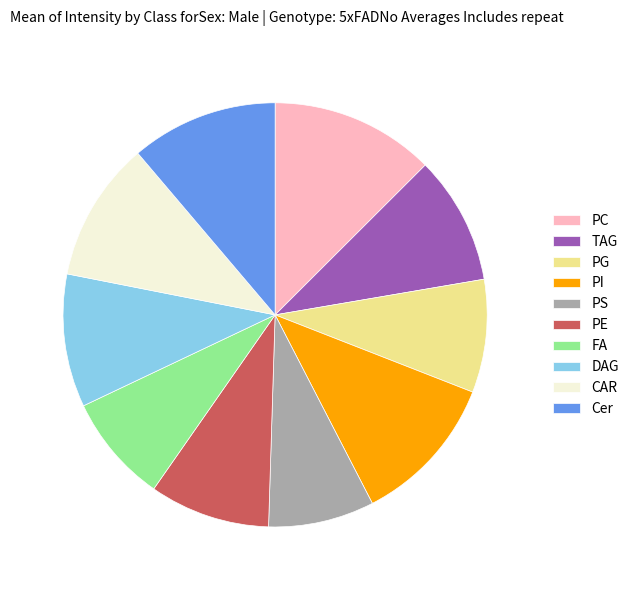

How many segments does this pie chart have?

10